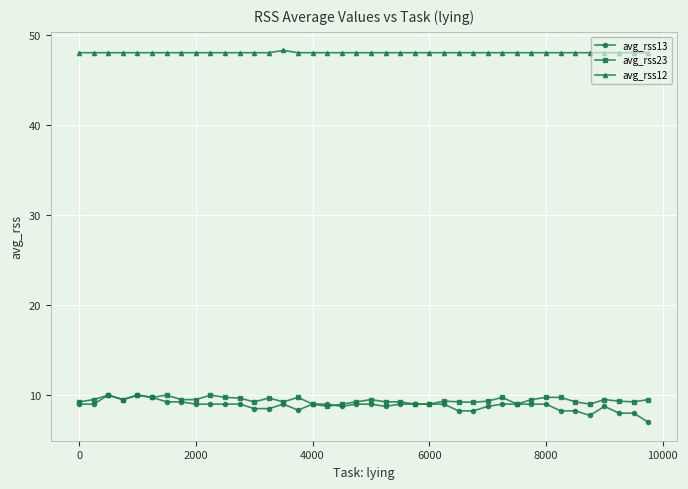

What is the value of the avg_rss23 point at the 24th from the left?

9.0